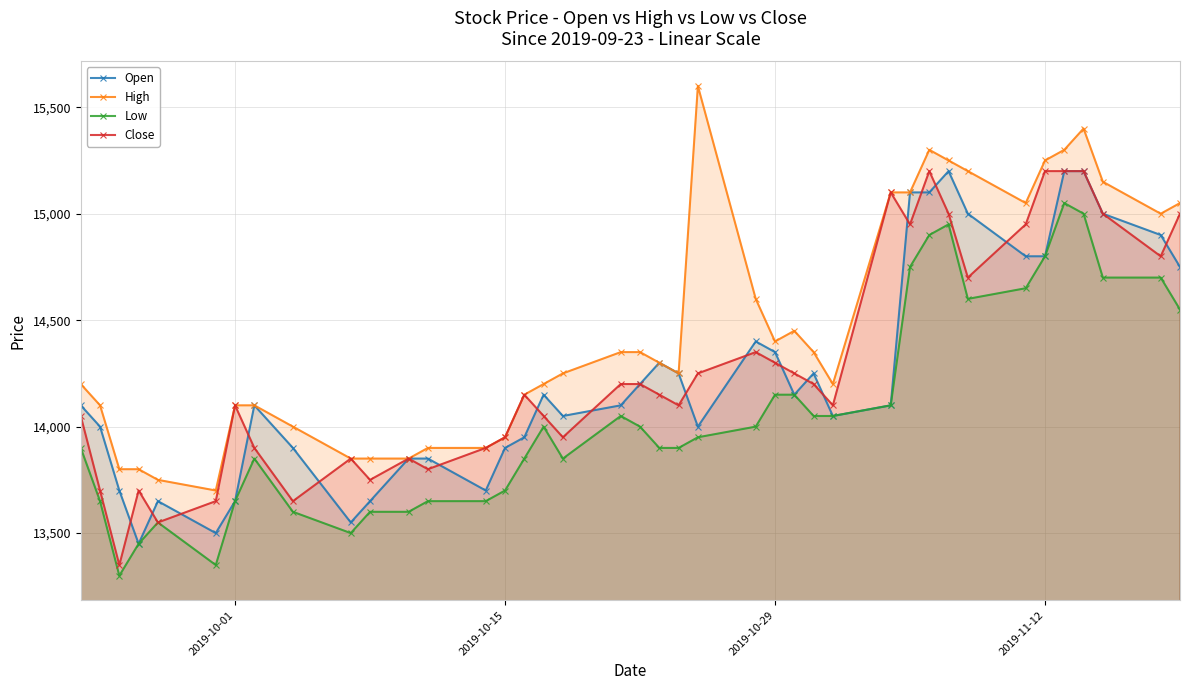

Which series has the largest total across all categories?

High